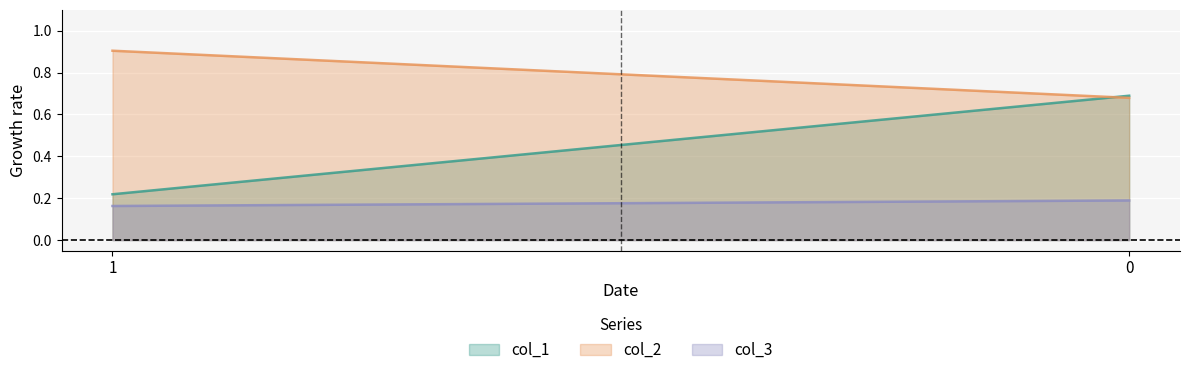

What value does the col_2 series have at 0?

0.7